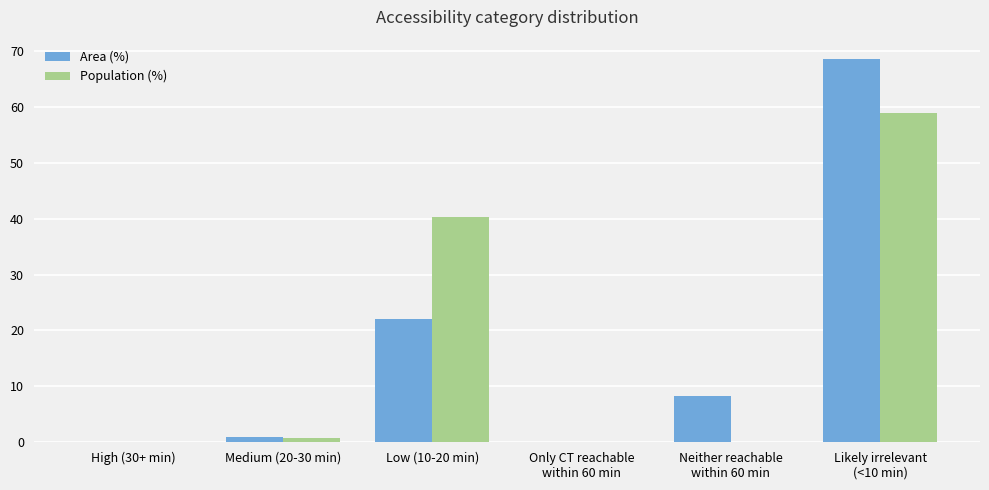

What are all the series names shown in the legend?

Area (%), Population (%)